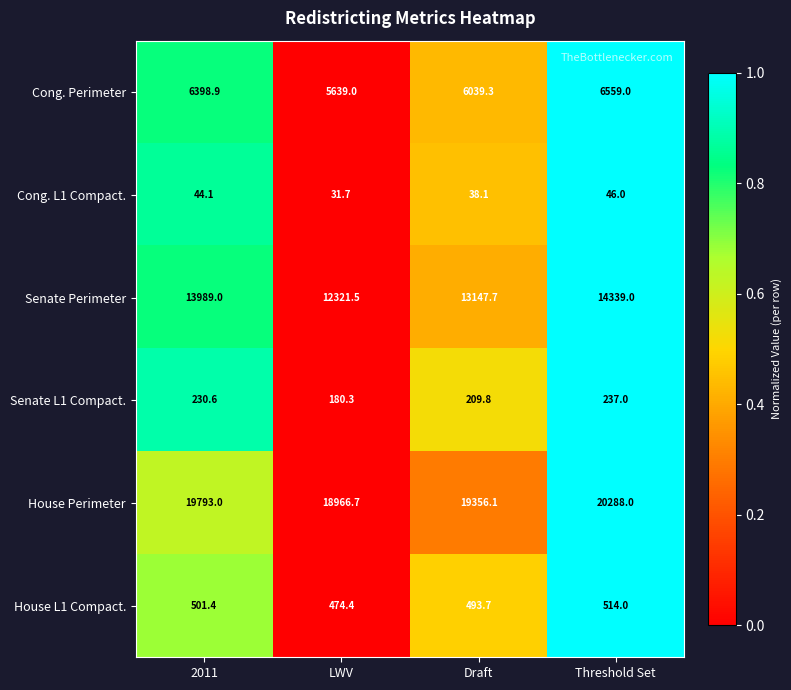

What is the difference between the maximum and minimum values in the Cong. L1 Compact. series?

14.3